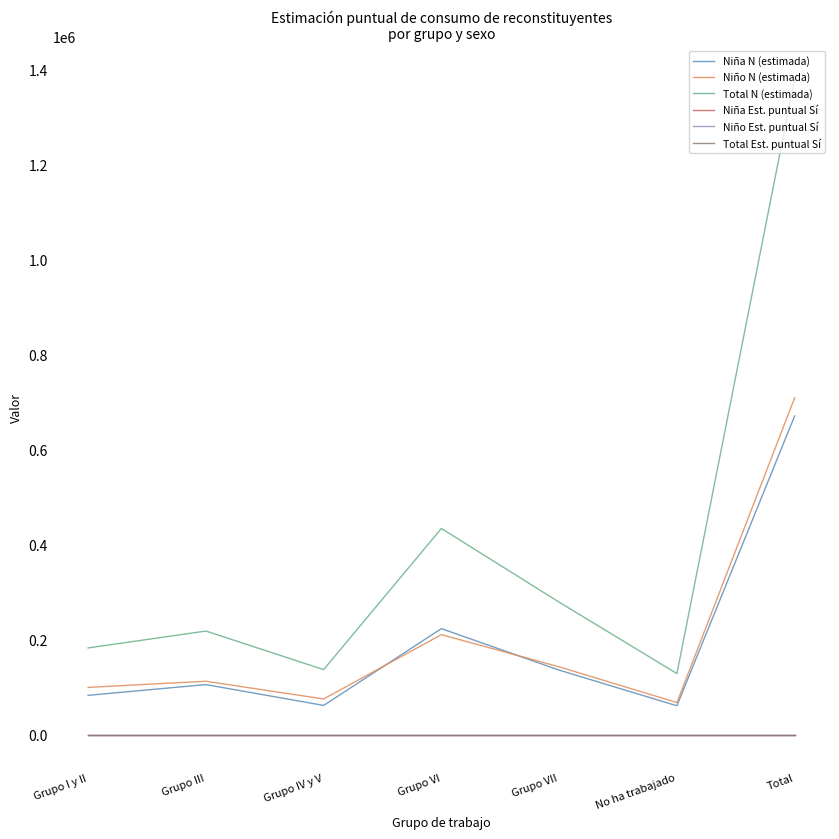

True or false: Niño N (estimada) has a value of 67825.0 at No ha trabajado.

True